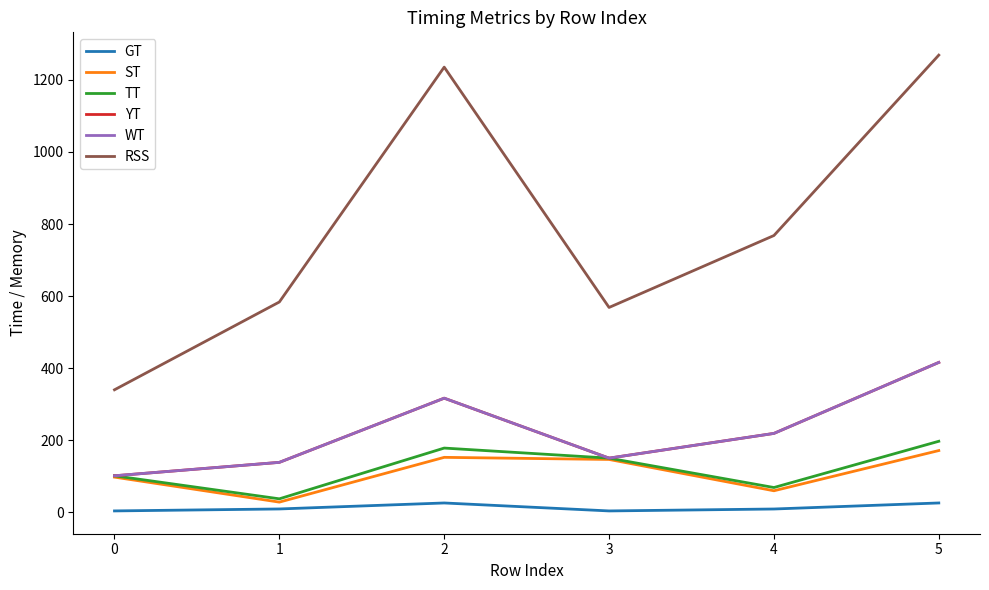

Is this an area chart (filled region under the line)?

No